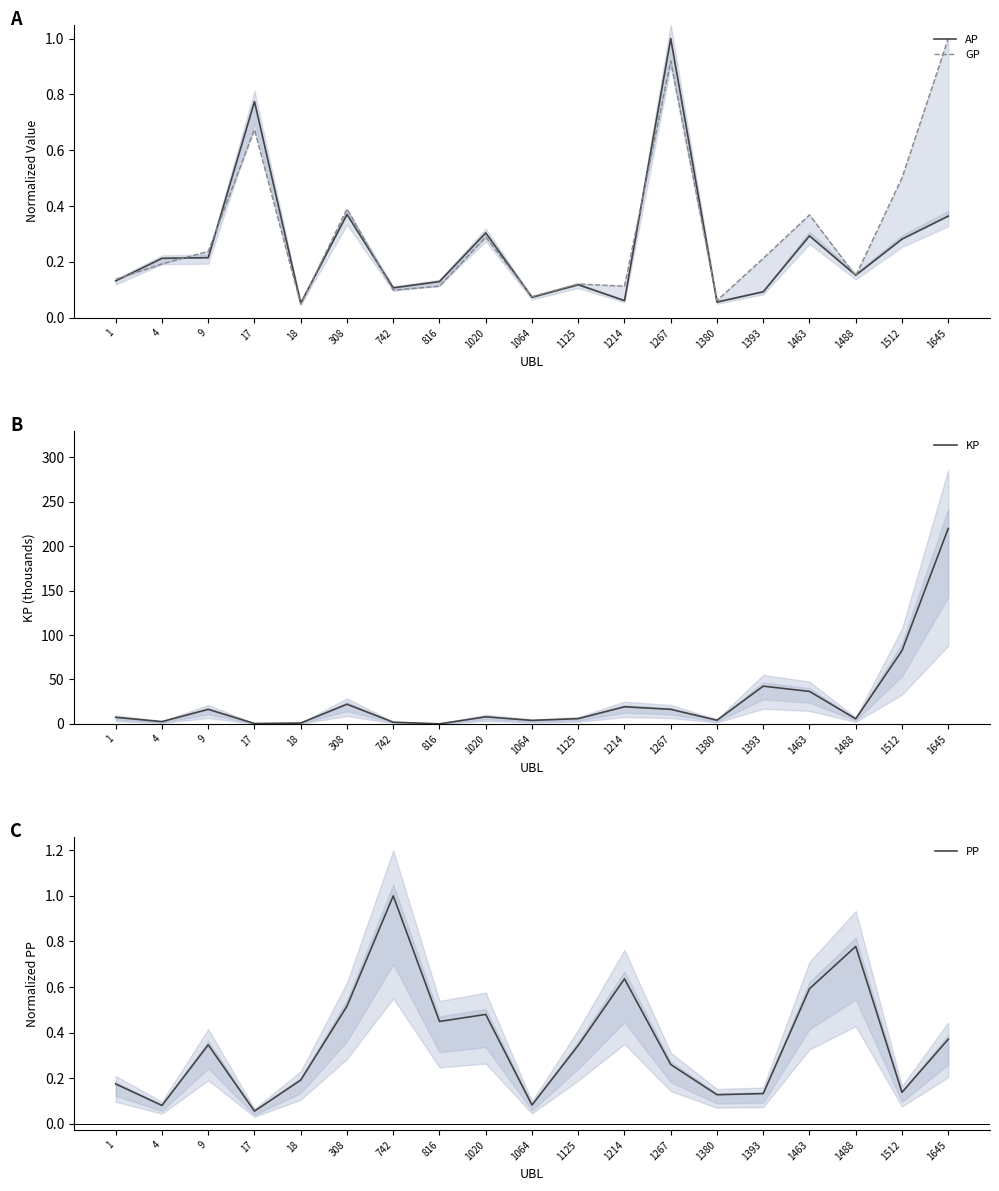

How many categories are shown in the chart?

19